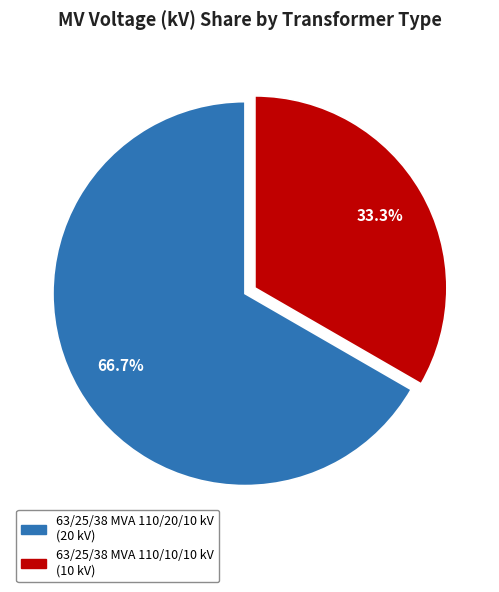

What is the largest slice in the pie chart?

63/25/38 MVA 110/20/10 kV